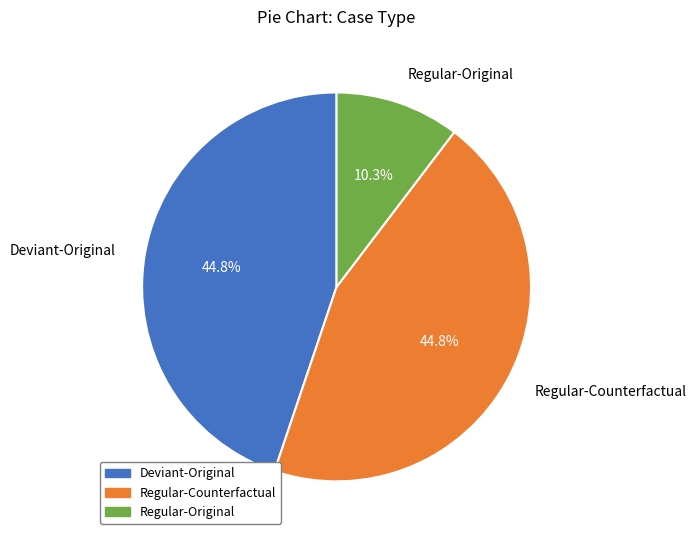

What is the smallest slice in the pie chart?

Regular-Original